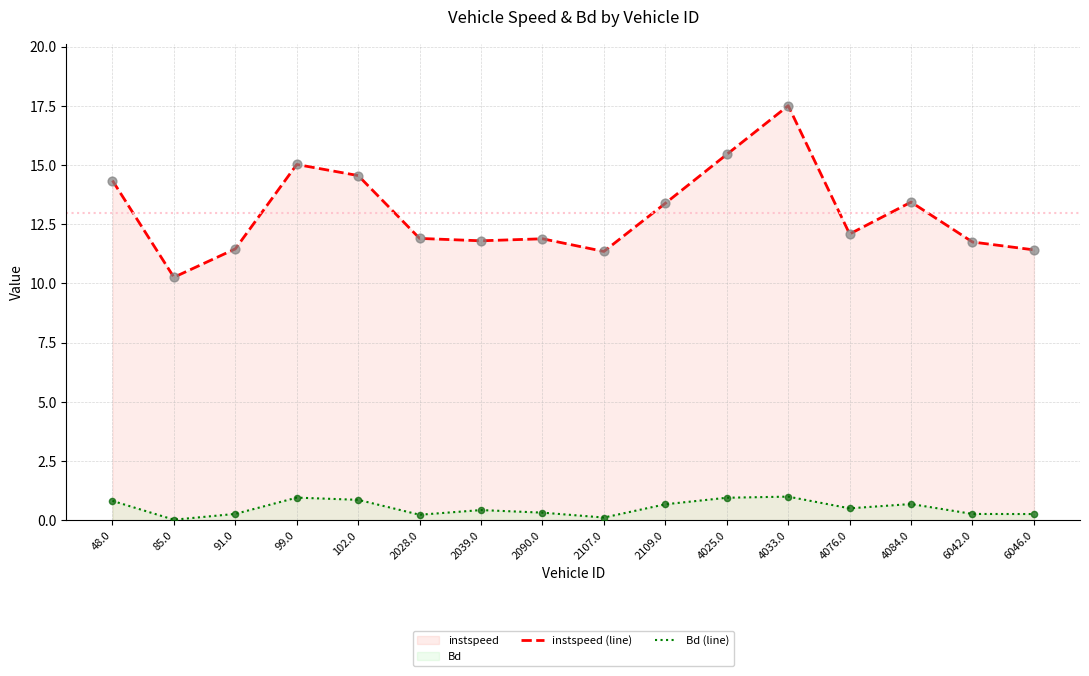

What are all the series names shown in the legend?

instspeed (line), Bd (line)